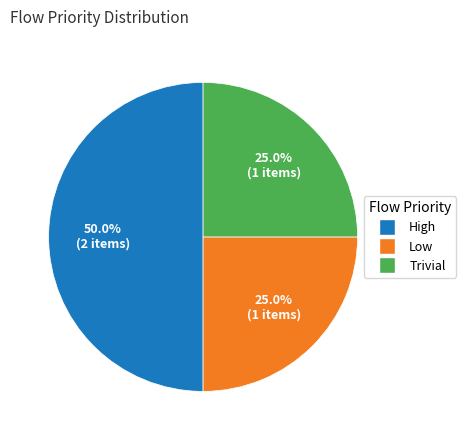

Approximately how many times larger is the value at High compared to Trivial?

2.0